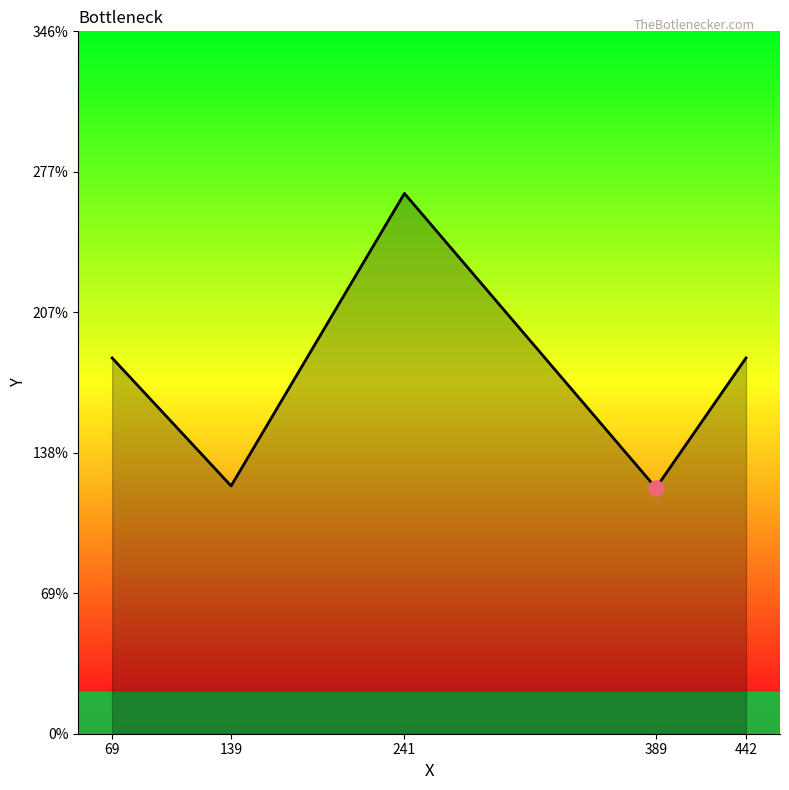

Which has a higher value, 139 or 69?

69